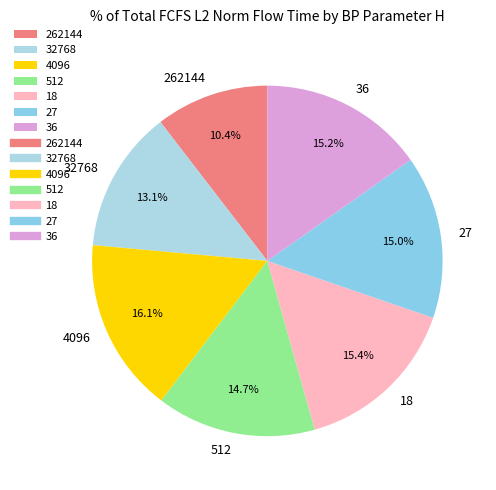

What percentage is NOT represented by 262144?

89.6%